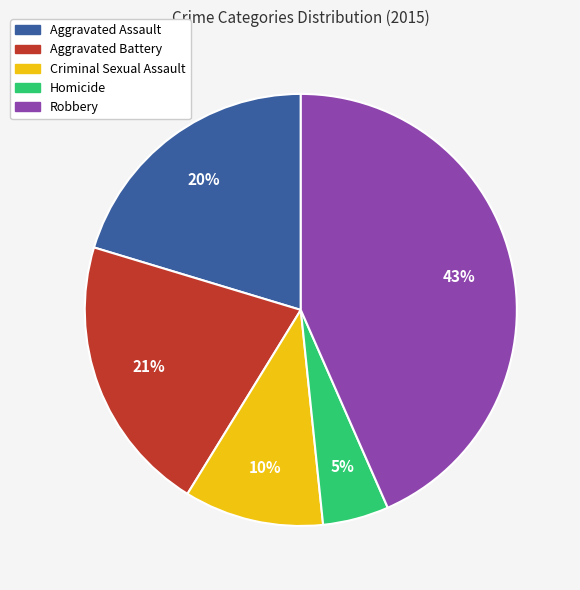

To the nearest percent, what is the combined percentage of Robbery and Homicide?

48%